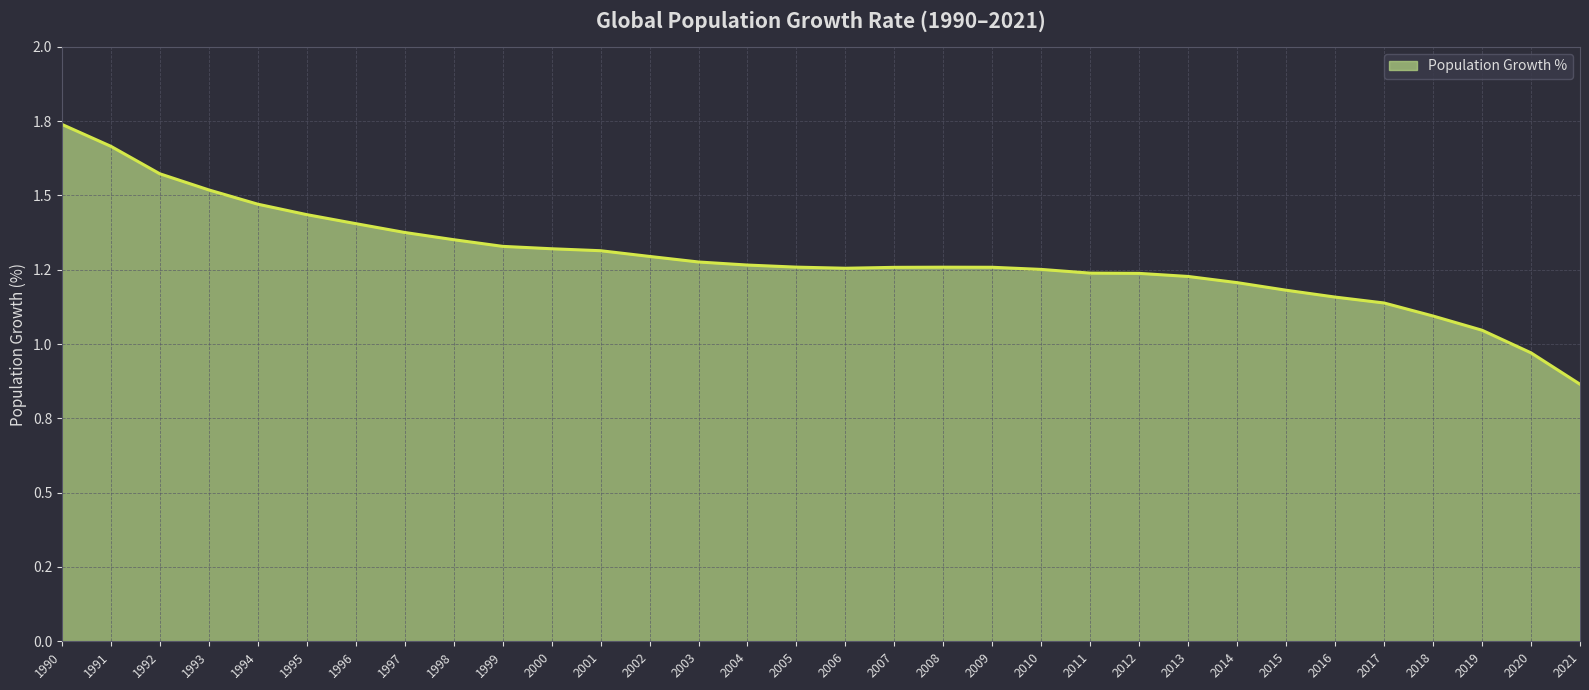

Is this an area chart (filled region under the line)?

Yes